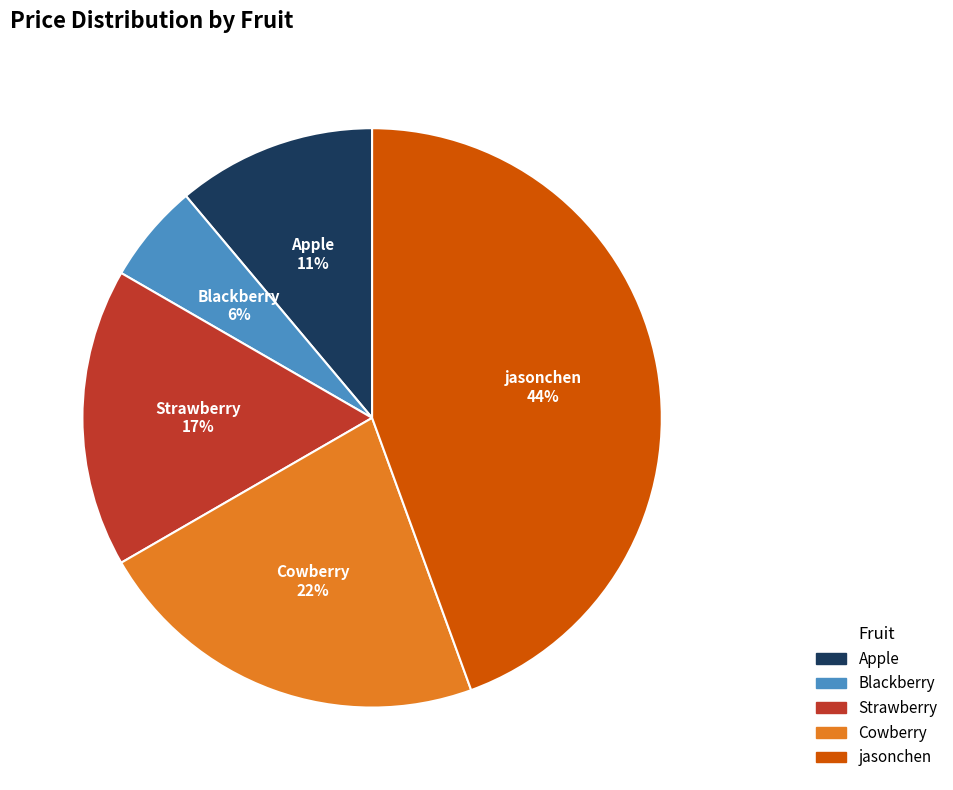

Between Apple 11% and Strawberry 17%, which is larger?

Strawberry 17%